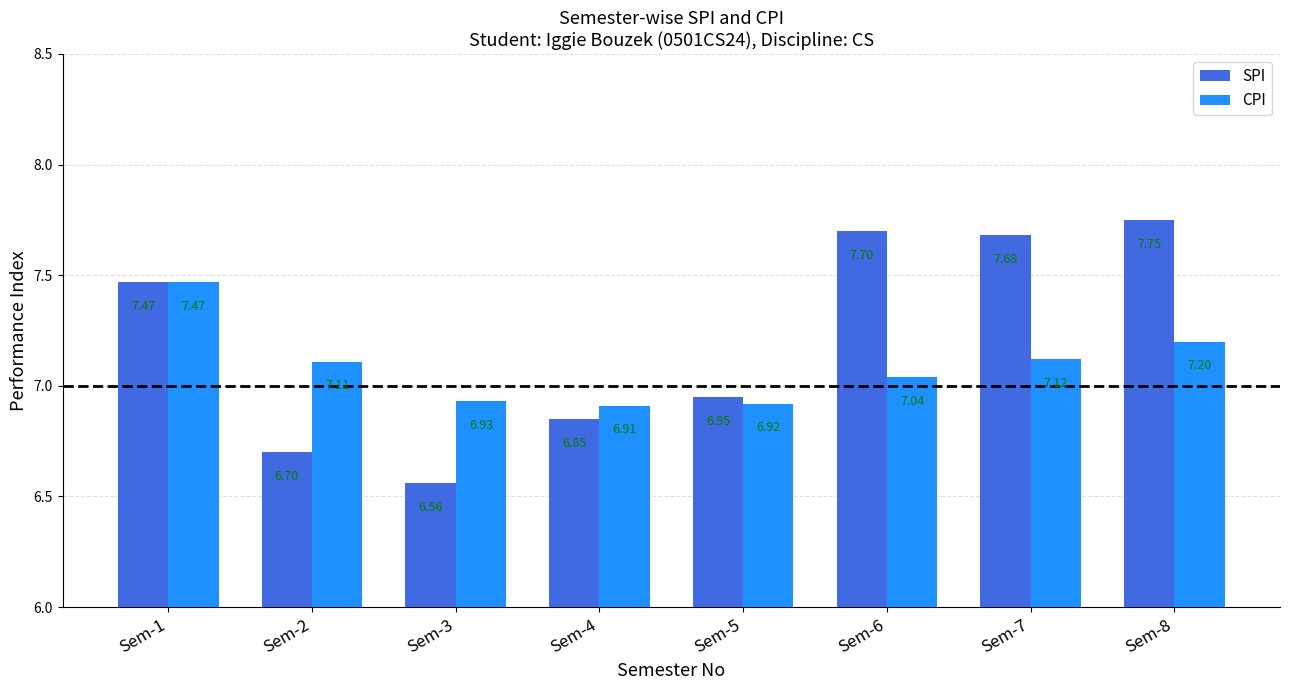

List the labels in order of CPI value, smallest first.

Sem-4, Sem-5, Sem-3, Sem-6, Sem-2, Sem-7, Sem-8, Sem-1